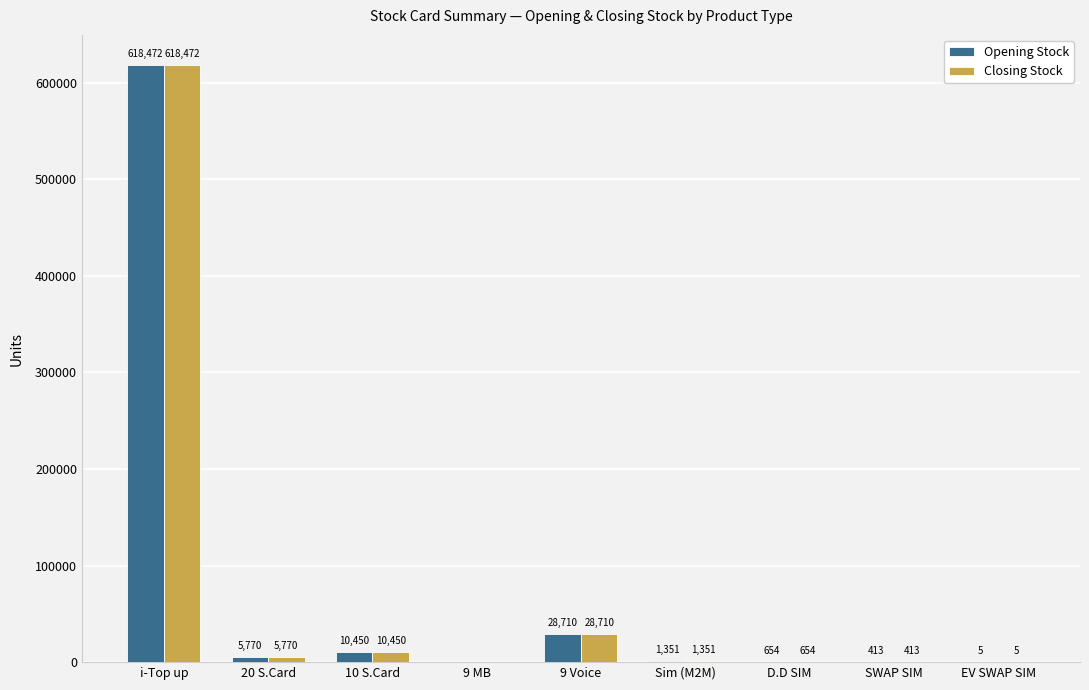

Is the value of Closing Stock at Sim (M2M) greater than the value of Opening Stock at 10 S.Card?

No